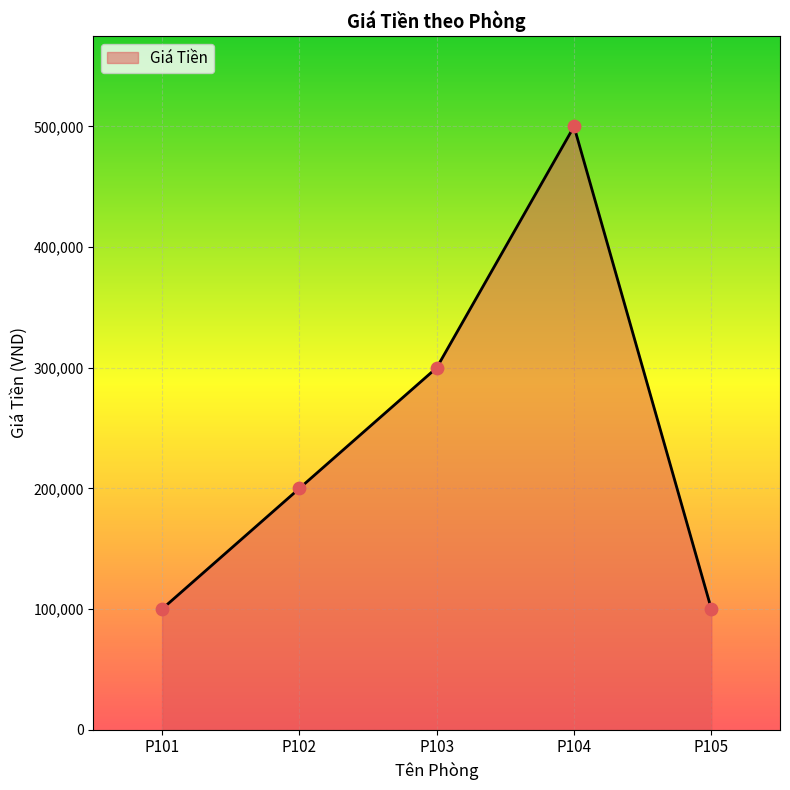

What is the change in value from P102 to P105?

-100000